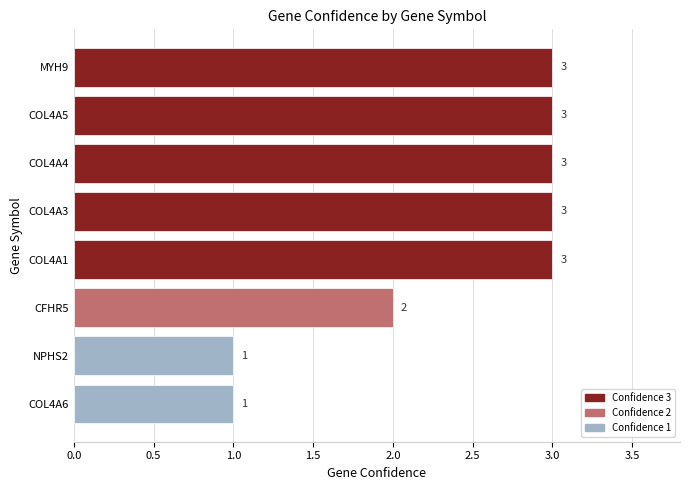

What is the minimum value shown in the chart?

1